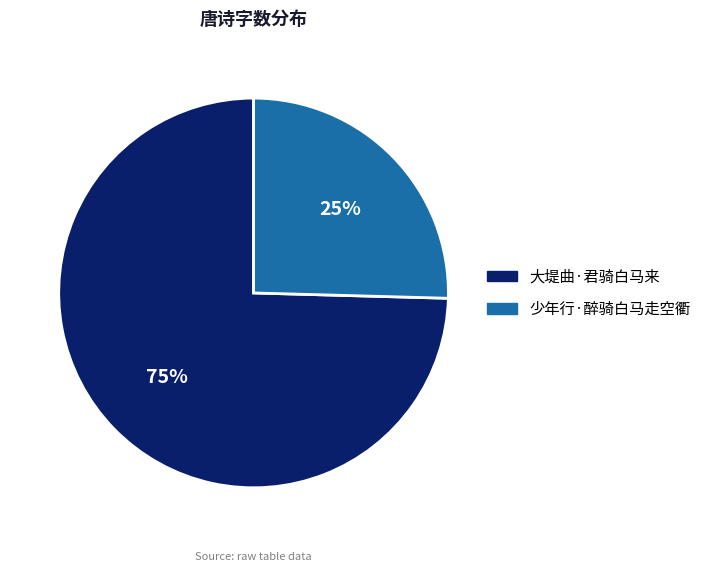

Is it true that 少年行·醉骑白马走空衢 is 32% of the pie?

False